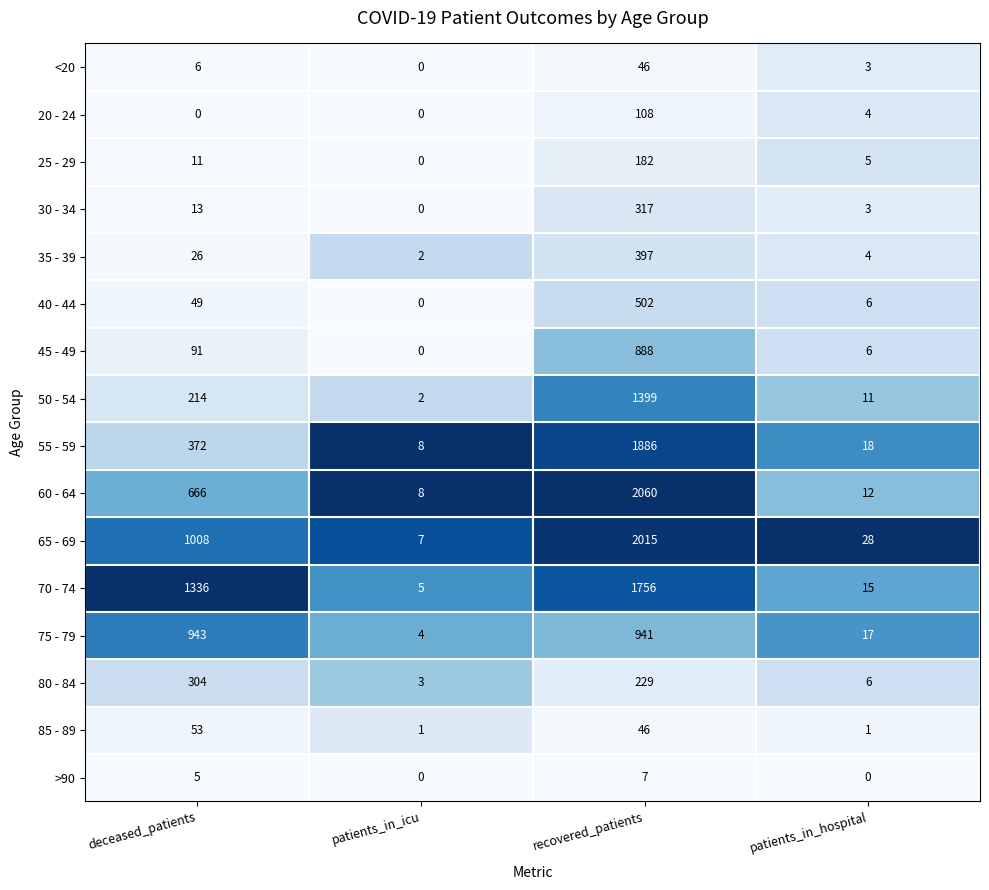

What is the total value across all series at patients_in_icu?

40